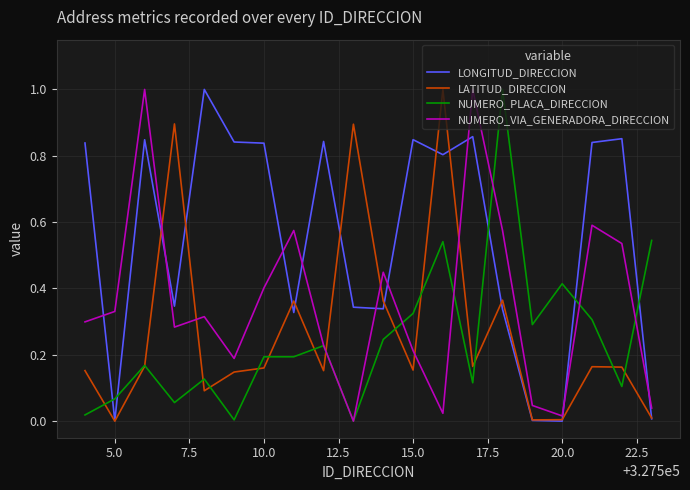

What is the greatest value displayed?

1.0